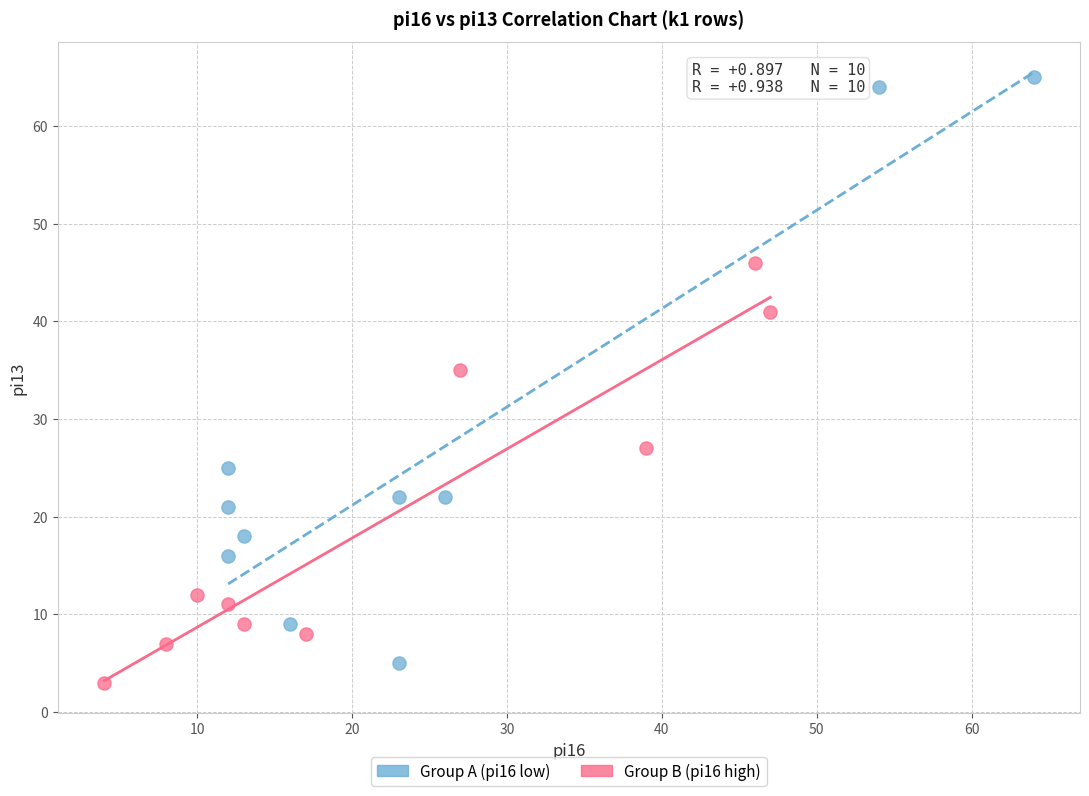

What are all the series names shown in the legend?

Group A (pi16 low), Group B (pi16 high)